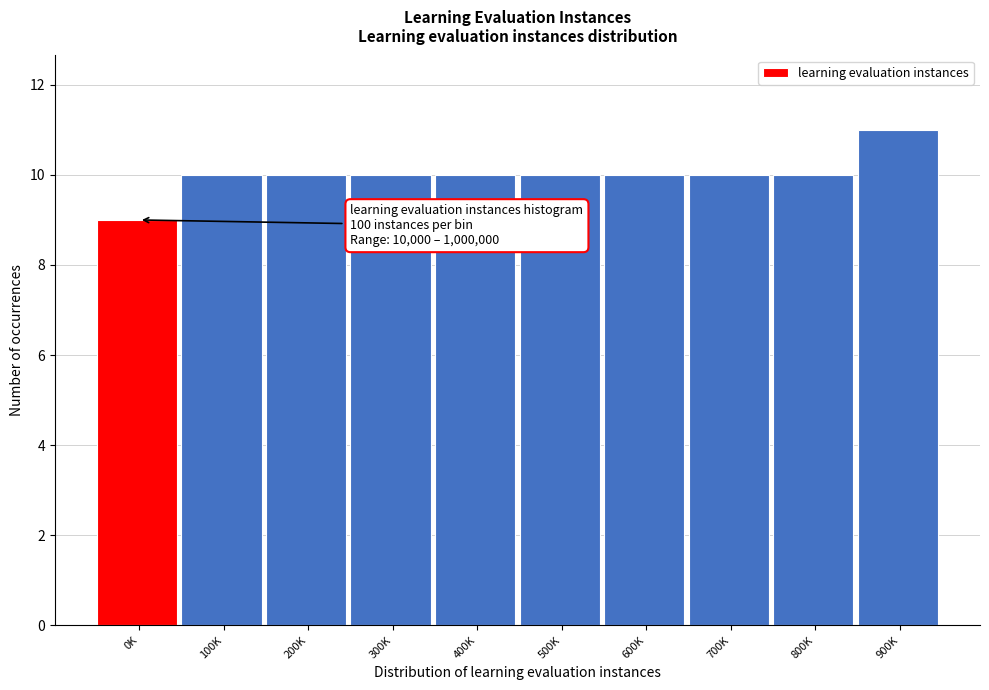

Reading left to right, transcribe all the data shown in this chart.

9	10	10	10	10	10	10	10	10	11